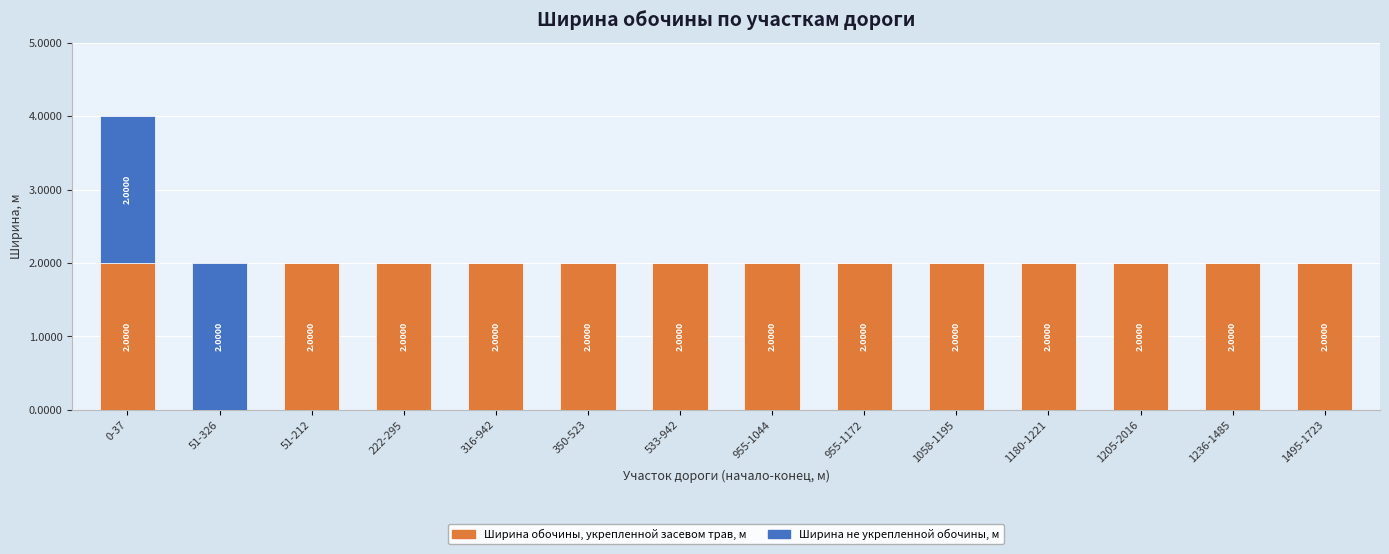

The value of Ширина обочины, укрепленной засевом трав, м at 316-942 is 3. True or false?

False